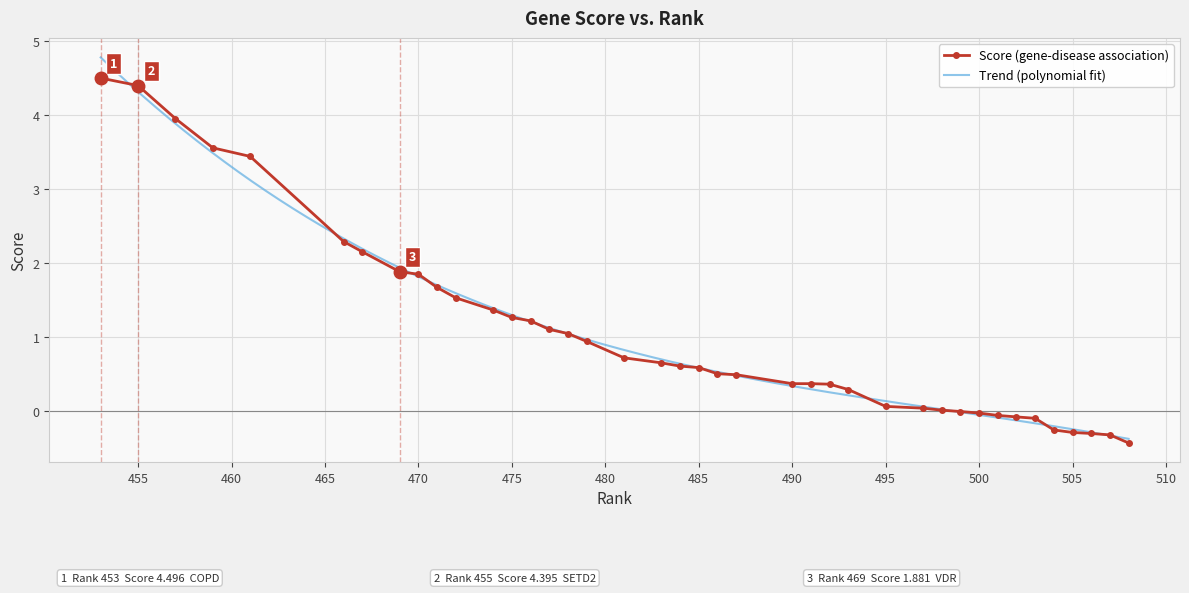

What is the greatest value displayed?

4.5